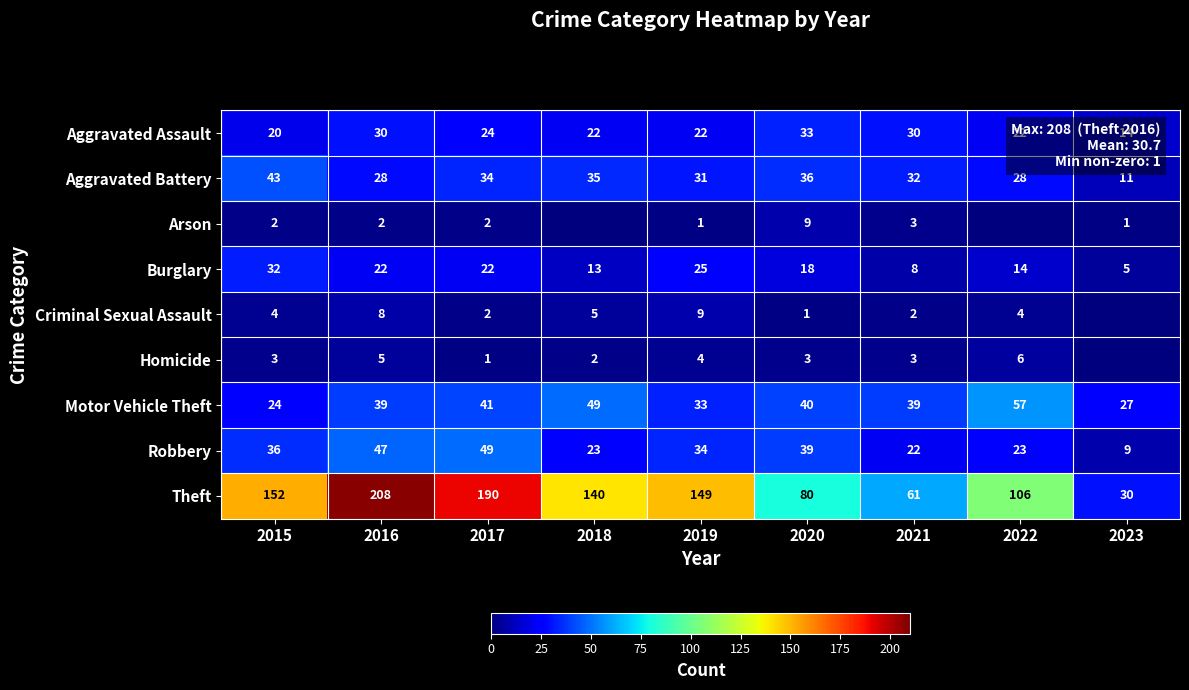

What is the difference between the highest and lowest values at 2020?

79